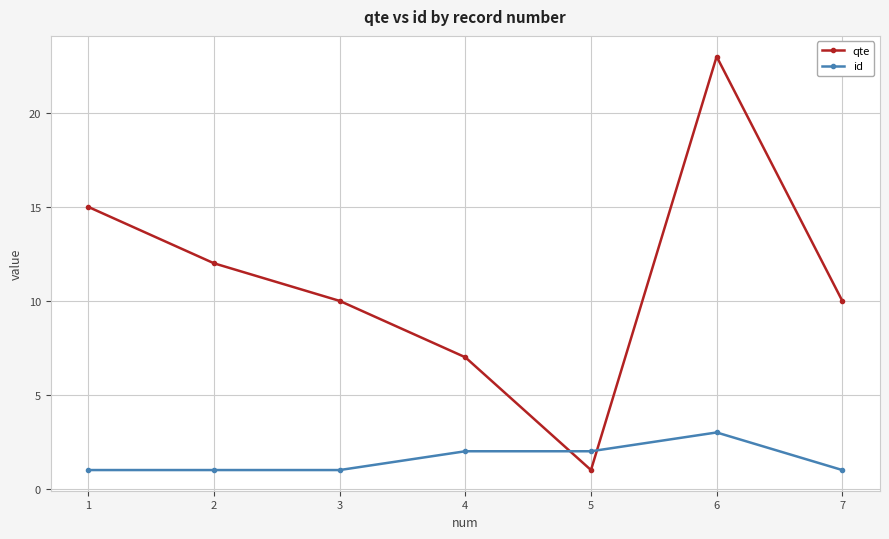

What is the maximum value for id?

3